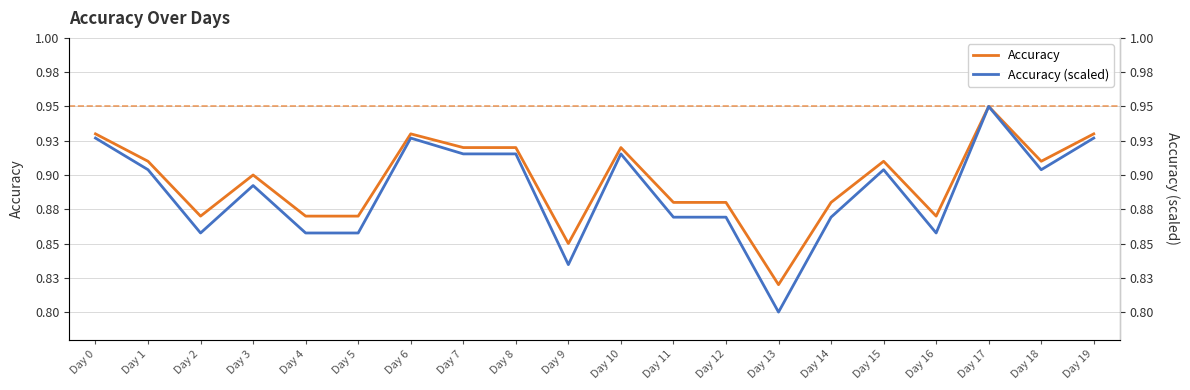

What value does the Accuracy series have at Day 19?

0.9